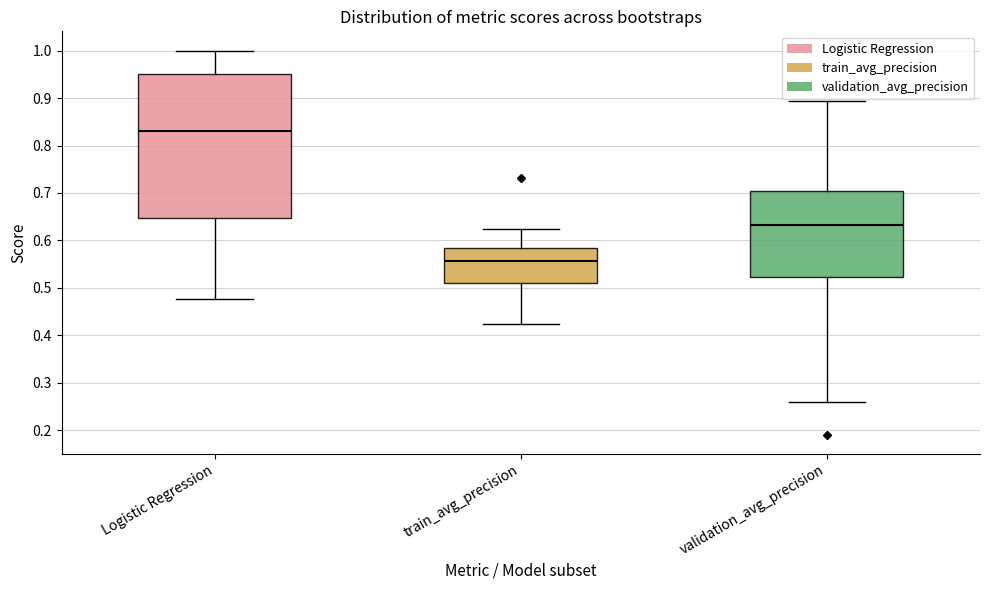

Where is the upper edge of the box for validation_avg_precision on the y-axis? The values are not printed on the chart, so give them approximately, as read against the axis.

0.70